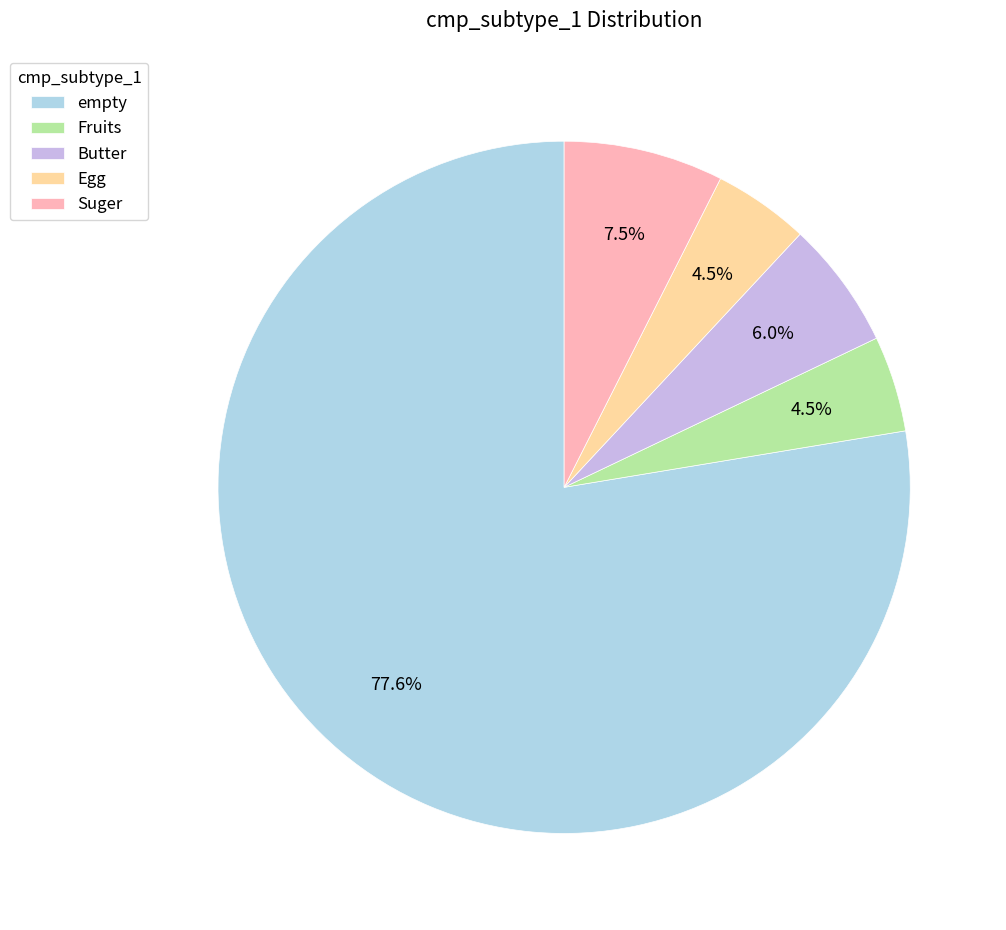

To the nearest percent, what is the combined percentage of Egg and empty?

82%